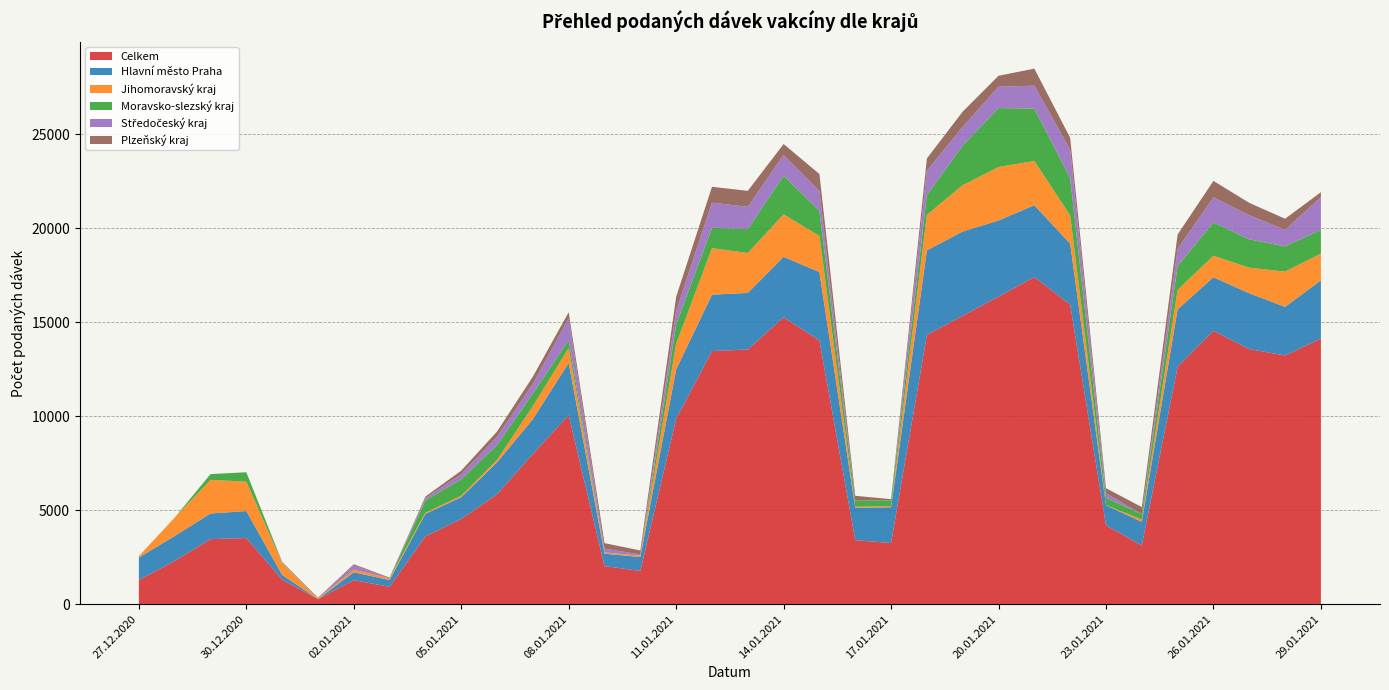

Reading left to right, extract all data points from this chart.

Celkem: 1284	2304	3462	3520	1307	270	1281	925	3612	4529	5848	7992	10051	2028	1772	9860	13460	13545	15257	14020	3407	3255	14316	15334	16355	17399	15935	4200	3123	12625	14537	13567	13229	14124
Hlavní město Praha: 1196	1325	1362	1436	252	3	416	363	1192	1159	1697	1851	2780	658	739	2625	3001	3009	3216	3640	1723	1902	4497	4487	4049	3818	3237	1062	1256	3056	2851	2965	2583	3096
Jihomoravský kraj: 73	977	1788	1563	634	31	138	89	65	82	132	694	793	60	70	1359	2470	2121	2259	1922	50	68	1892	2461	2843	2351	1503	13	126	1035	1141	1361	1876	1421
Moravsko-slezský kraj: 3	0	306	497	30	0	0	1	653	872	784	666	418	12	2	1029	1086	1268	2053	1334	329	302	1047	2112	3137	2786	1992	377	284	1266	1770	1509	1338	1262
Středočeský kraj: 2	0	3	0	18	1	235	0	127	268	446	515	1170	194	65	727	1334	1191	1106	1058	0	1	1302	990	1133	1218	1500	243	0	913	1339	1283	881	1743
Plzeňský kraj: 0	0	0	2	20	38	58	38	78	193	276	386	313	296	211	748	845	847	580	901	258	60	651	811	584	907	637	277	376	766	873	657	591	263